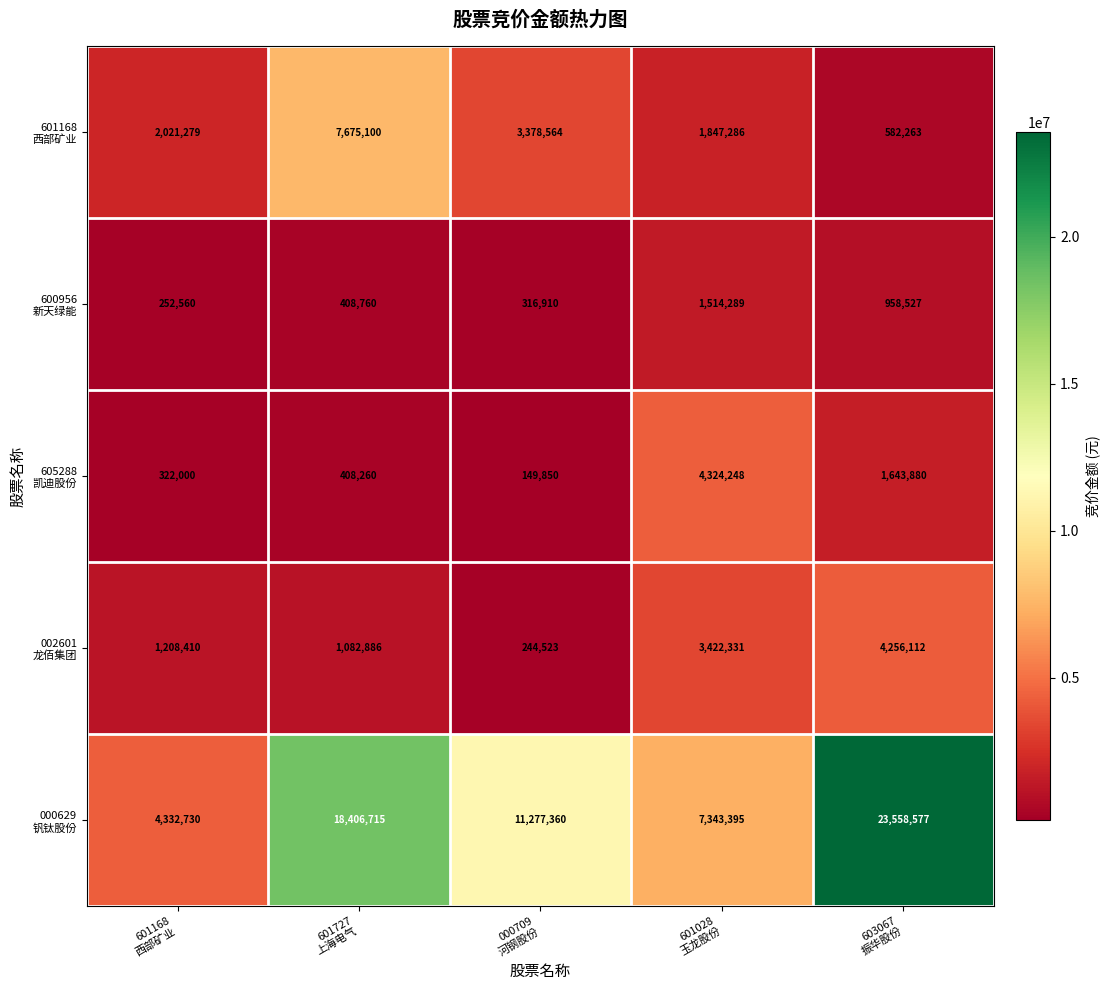

At how many categories does at least one series exceed 8321114?

3